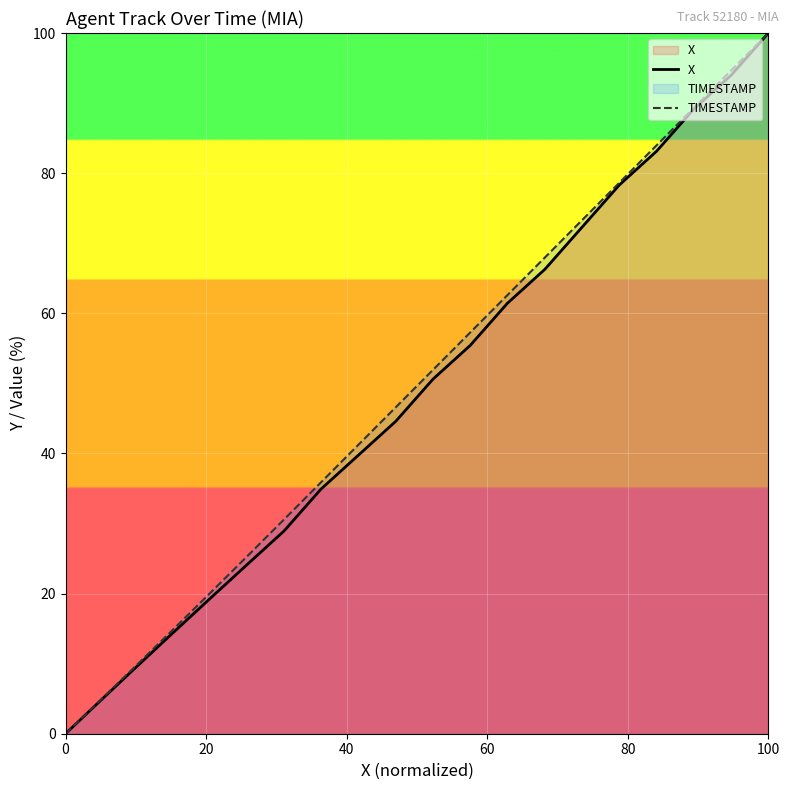

What is the maximum value for X?

100.0